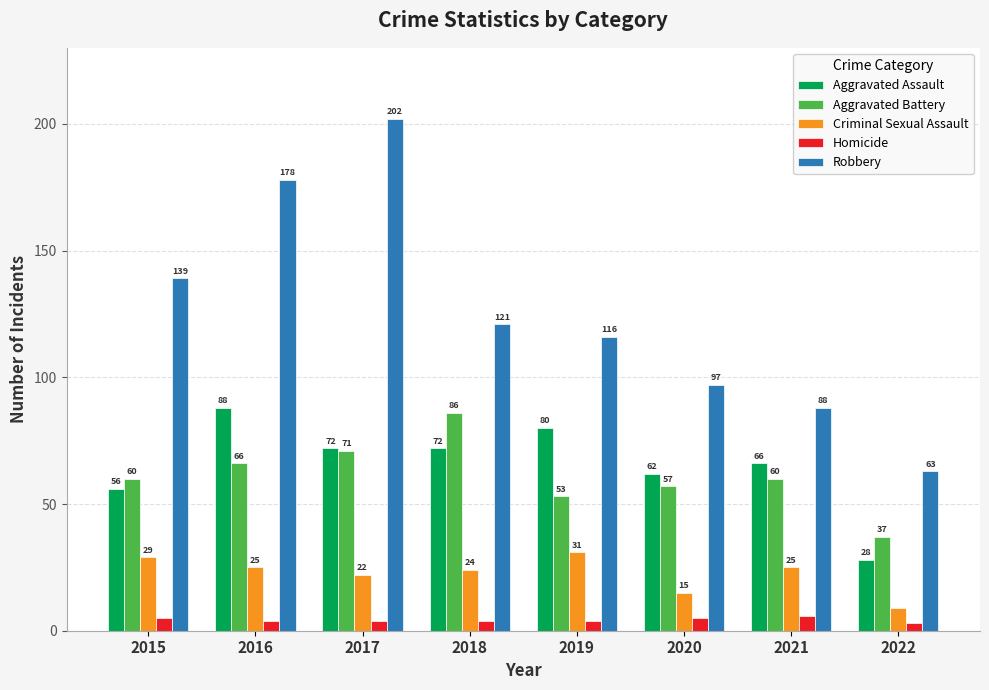

Count the number of data series in this chart.

5